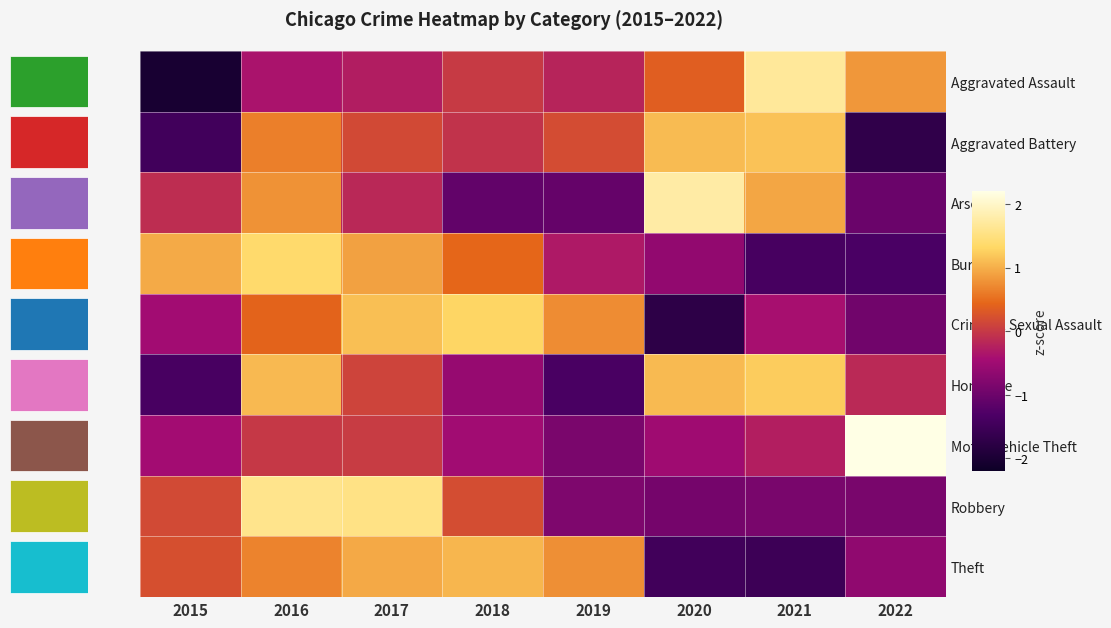

What is the difference between the Criminal Sexual Assault values at 2017 and 2021?

1.5